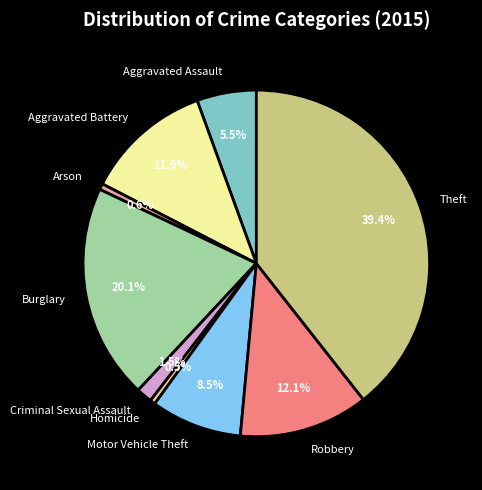

What is the largest slice in the pie chart?

Theft